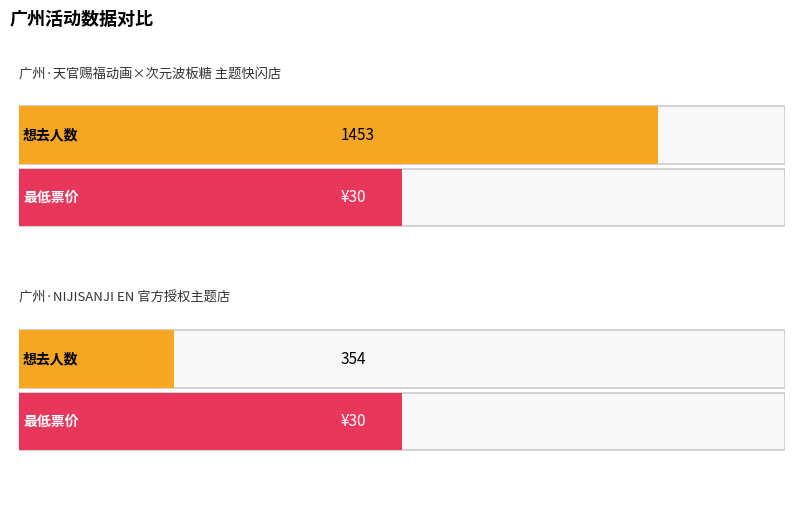

Rank the series by their average value, from highest to lowest.

想去人数, 最低票价